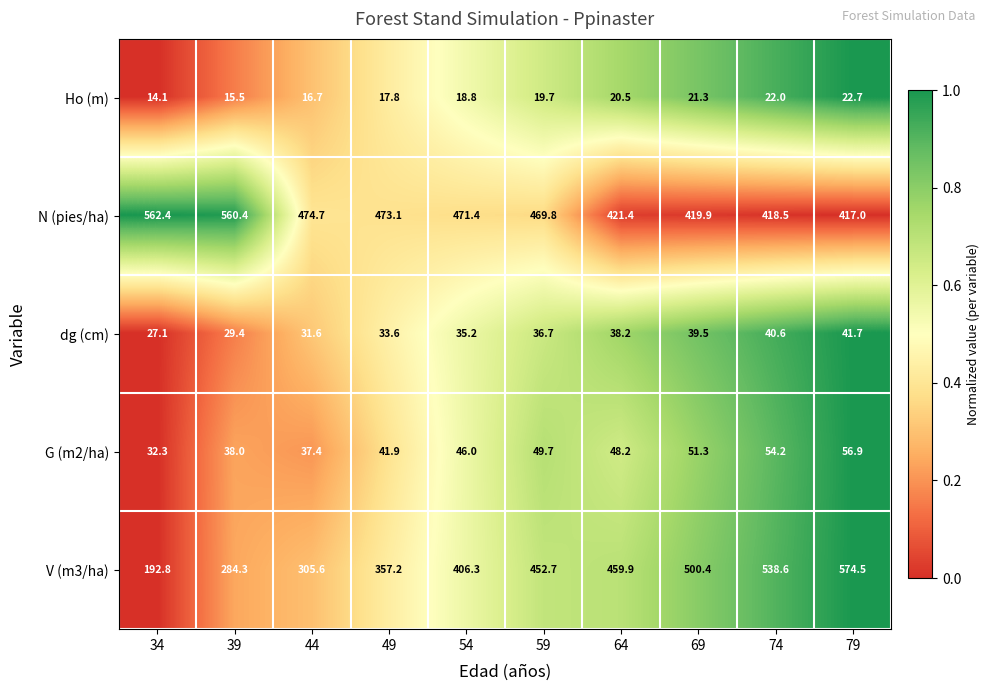

Which label corresponds to the largest value in the chart?

79